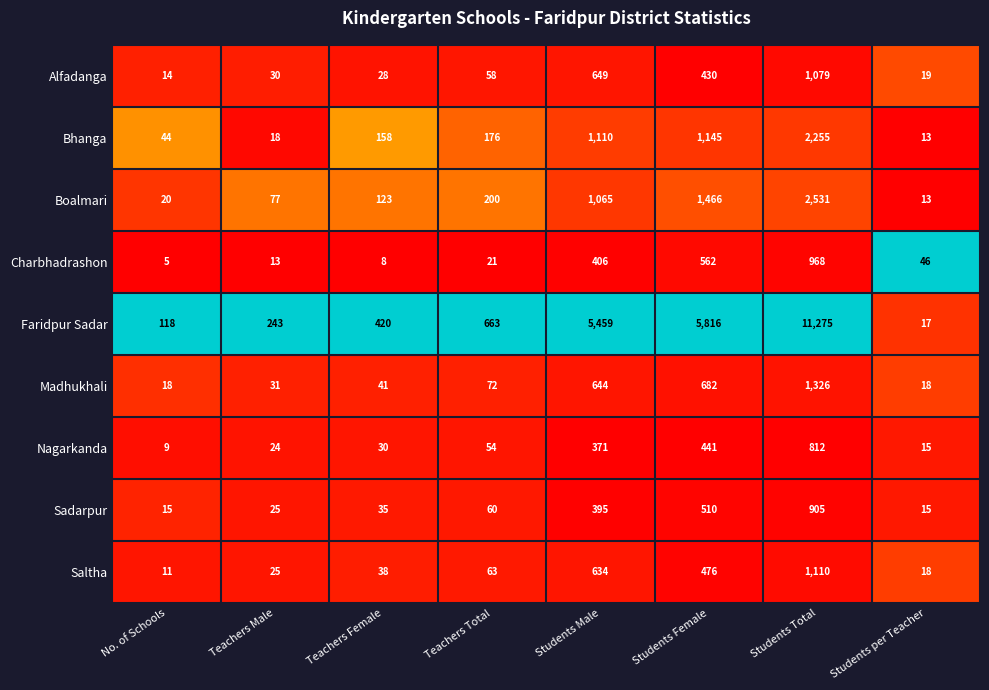

Which series has the largest total across all categories?

Faridpur Sadar